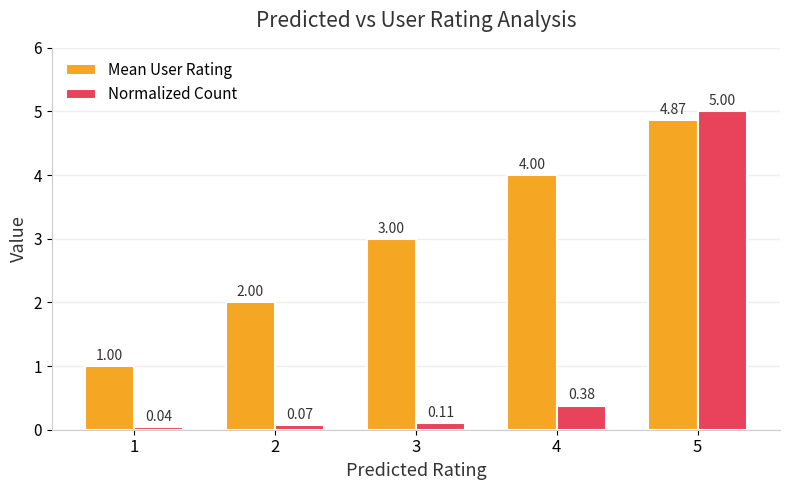

What are all the series names shown in the legend?

Mean User Rating, Normalized Count